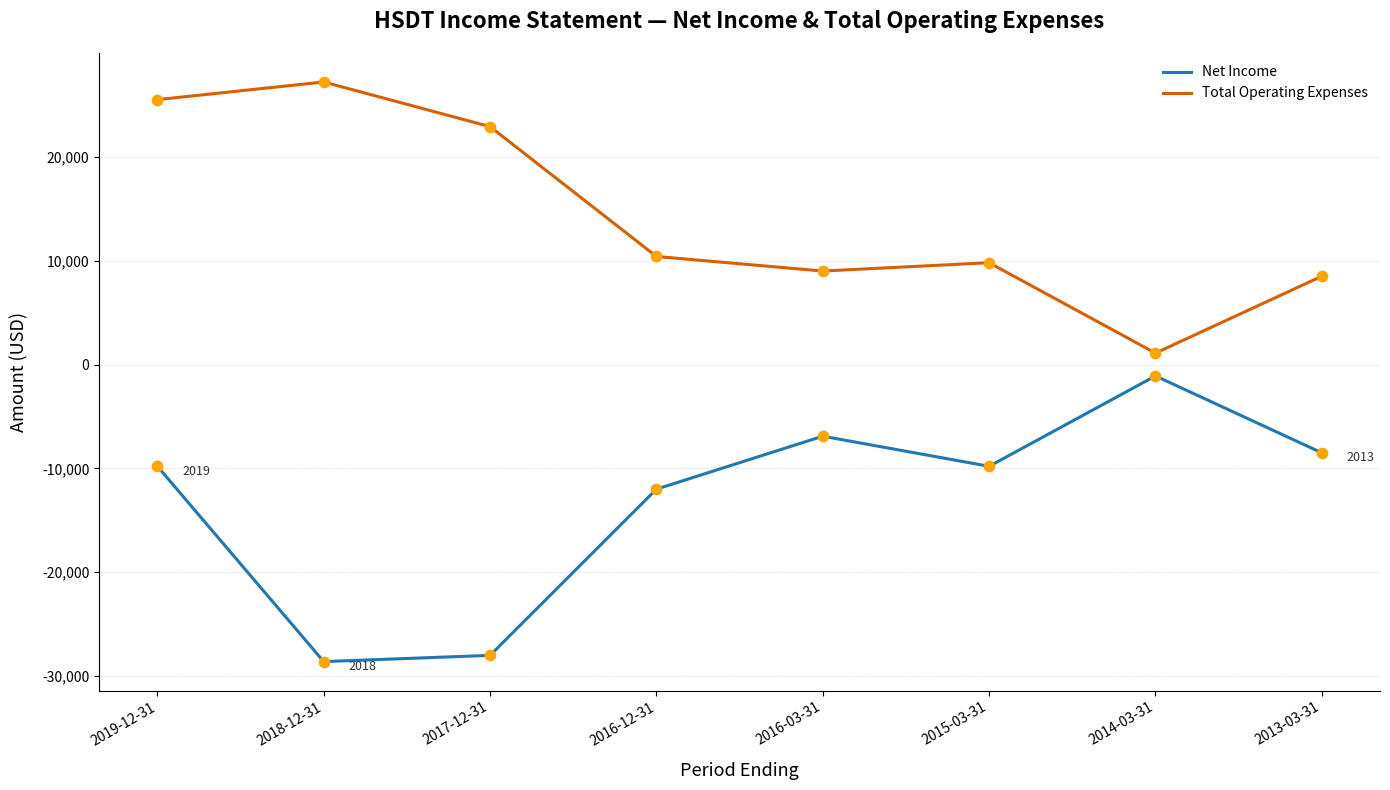

Which series has the largest total across all categories?

Total Operating Expenses